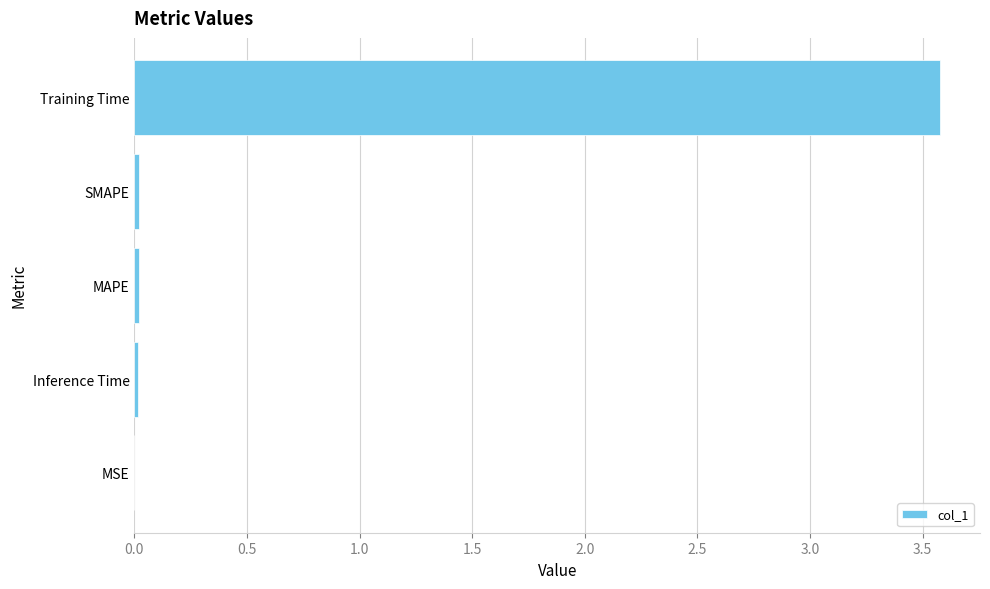

What is the greatest value displayed?

3.6